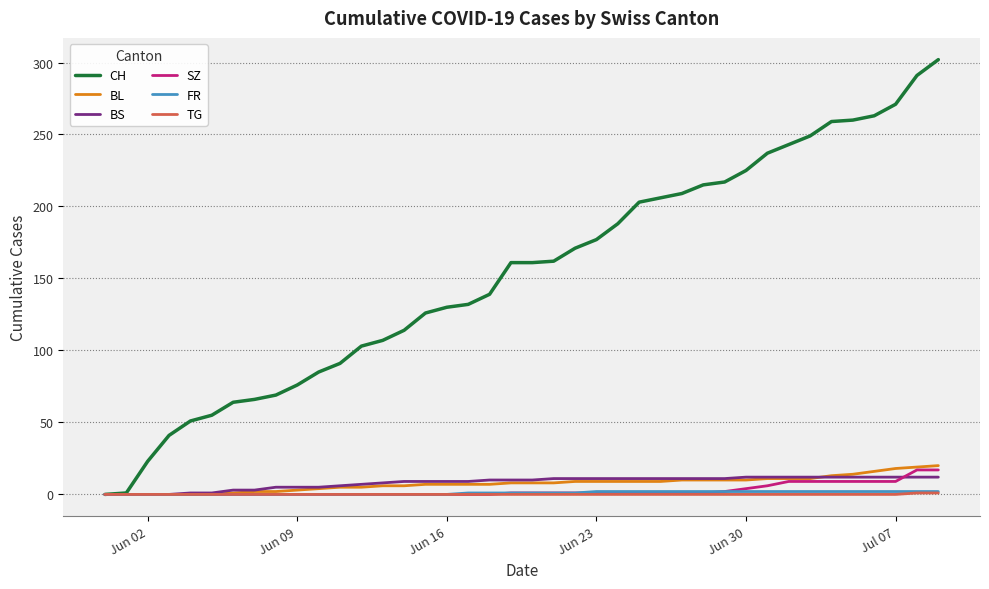

Which series has the largest total across all categories?

CH